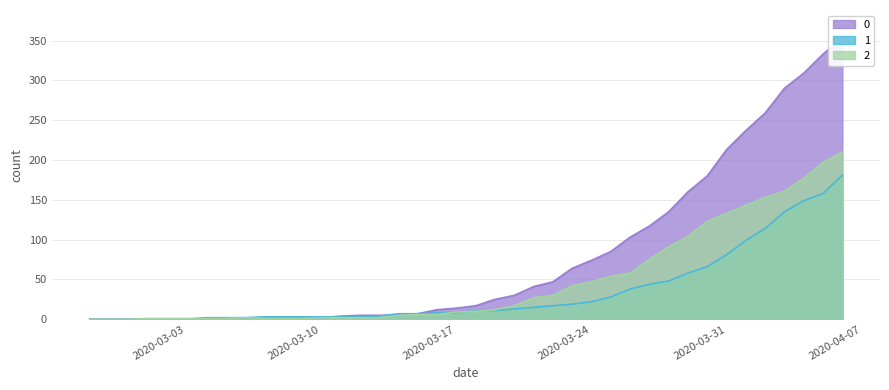

What are all the series names shown in the legend?

0, 1, 2